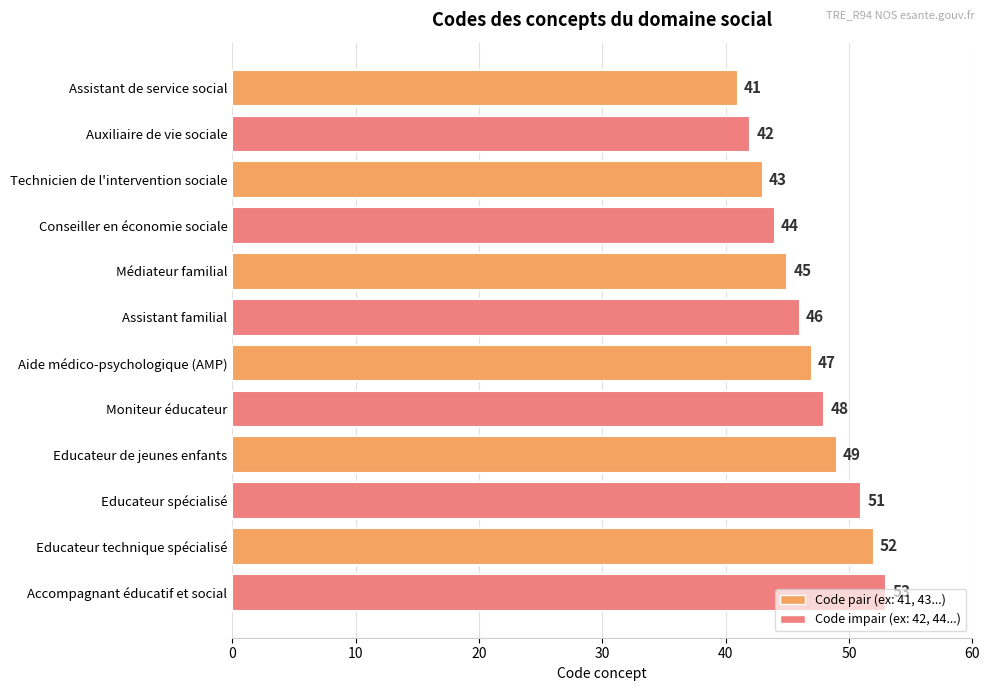

What is the label of the 12th bar from the top?

Accompagnant éducatif et social